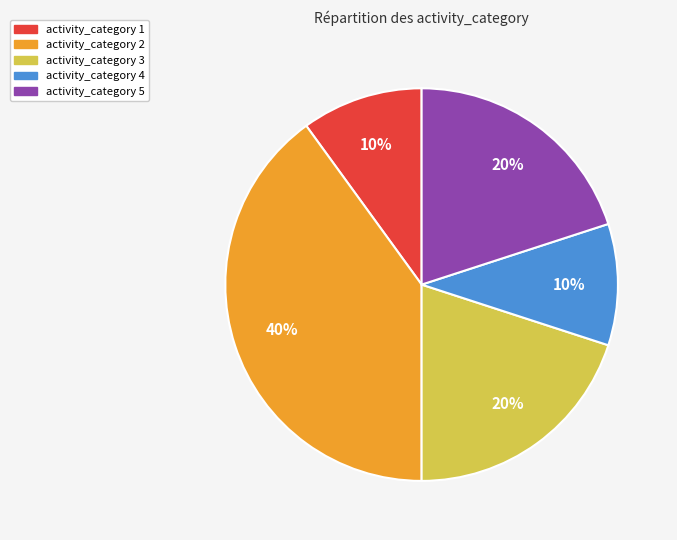

The activity_category 4 slice represents 10% of the pie. True or false?

True